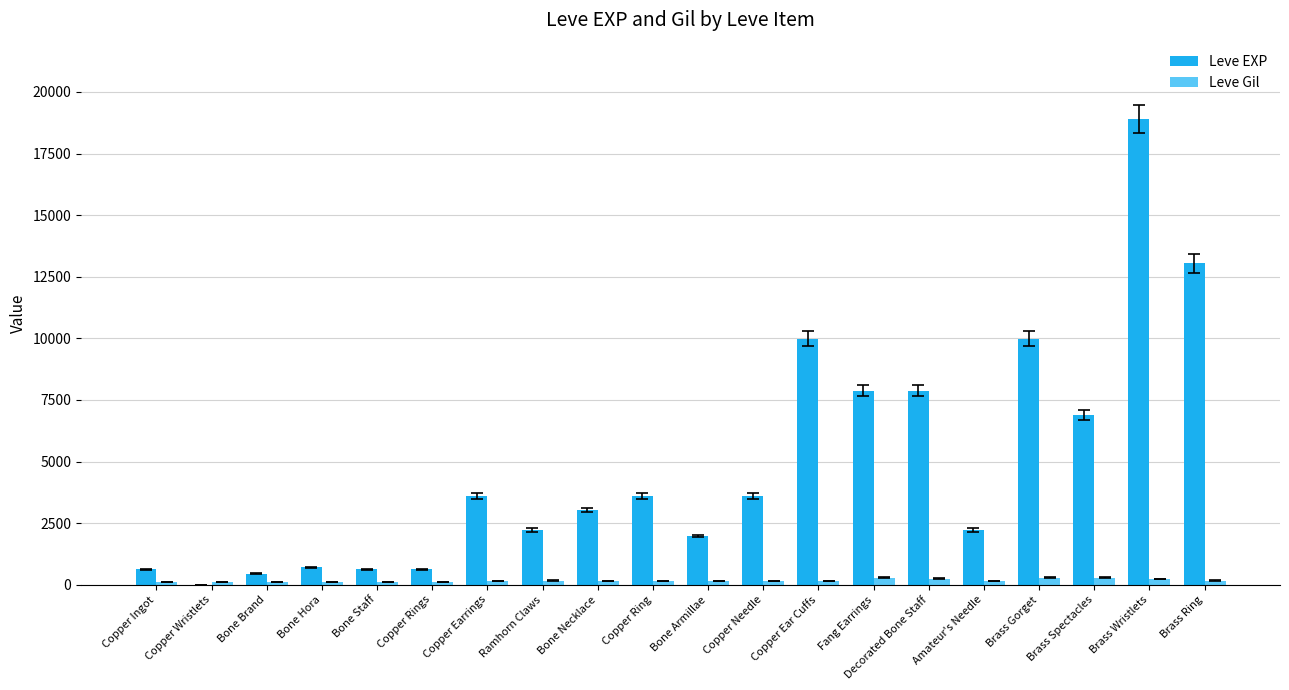

How many groups of bars are there?

20